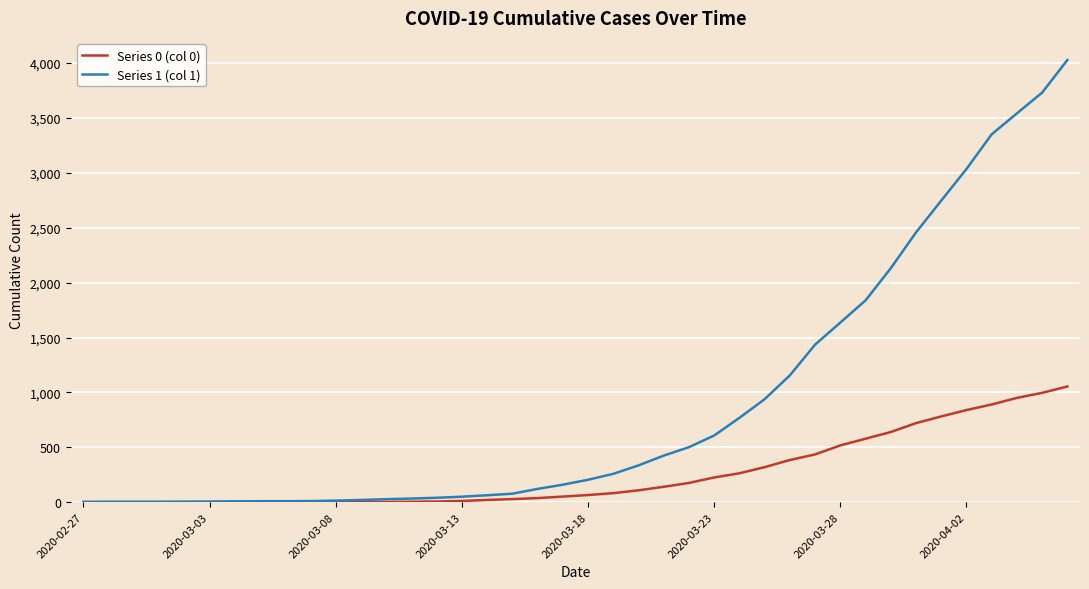

Which series has the widest spread of values?

Series 1 (col 1)